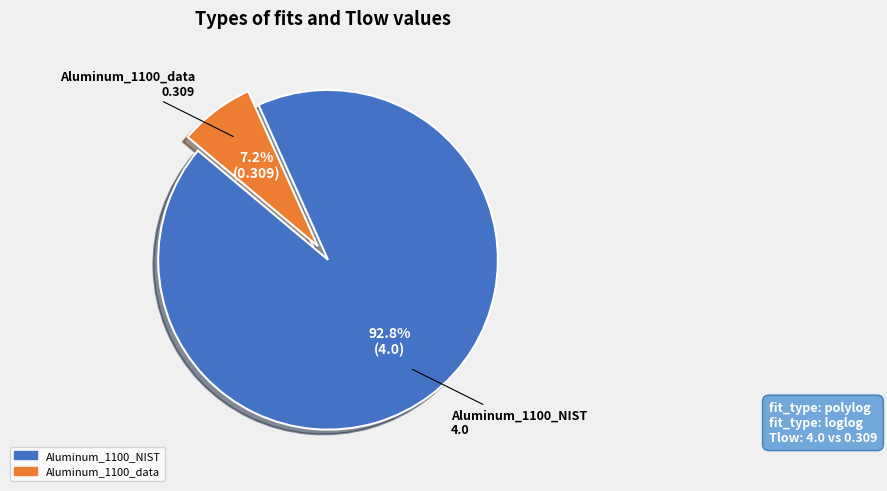

Count the number of slices in the pie.

2